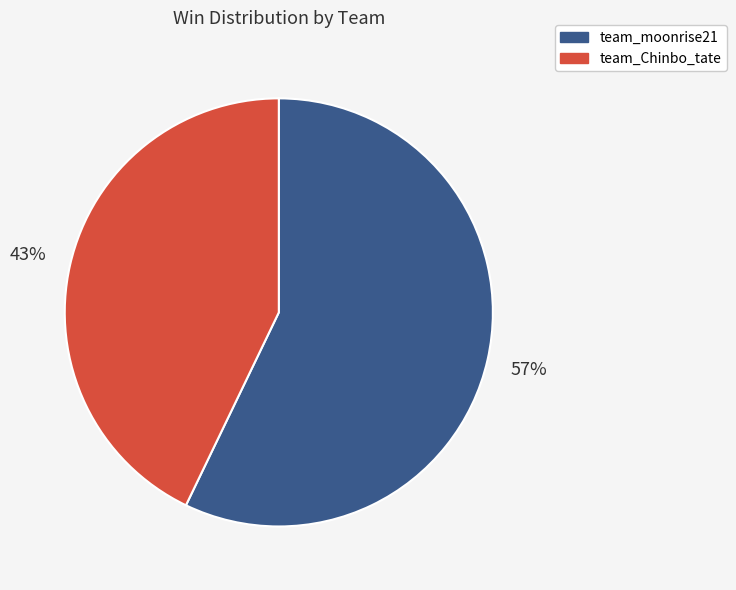

To the nearest percent, what is the average slice percentage?

50%